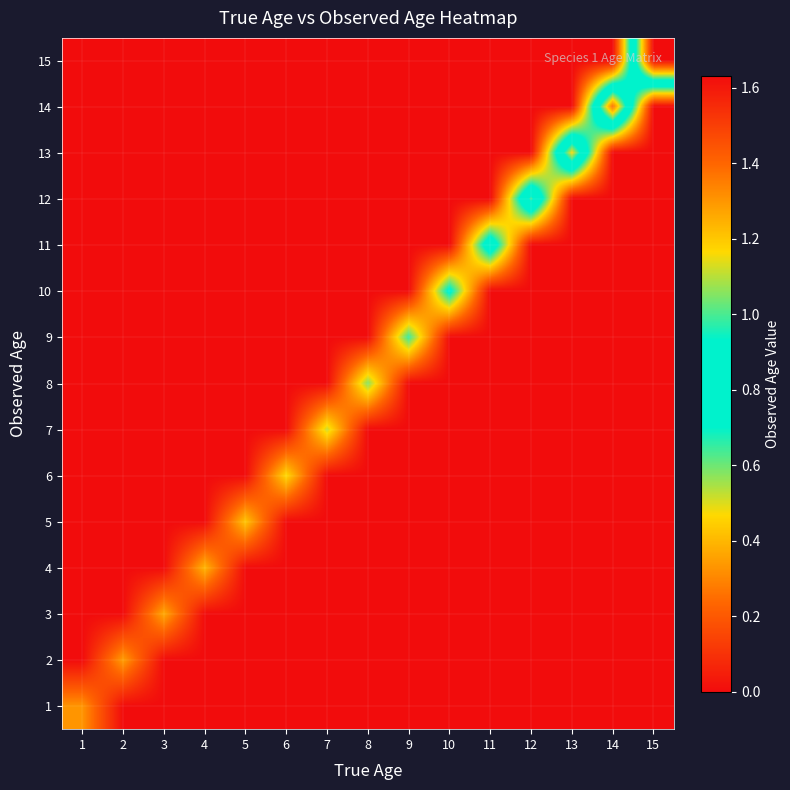

Count the number of data series in this chart.

15